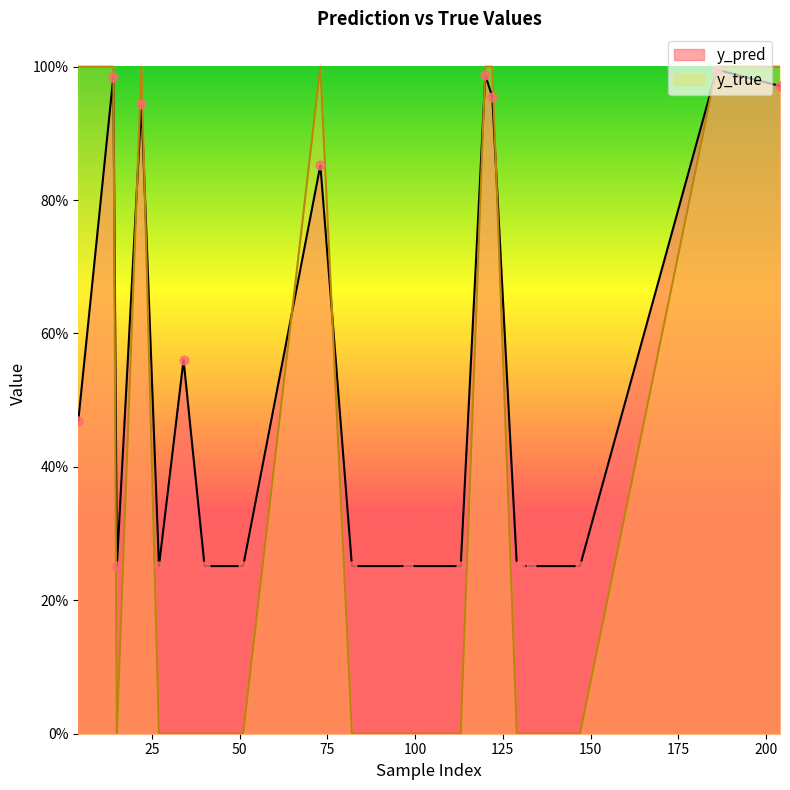

At which category is the sum across all series the highest?

186